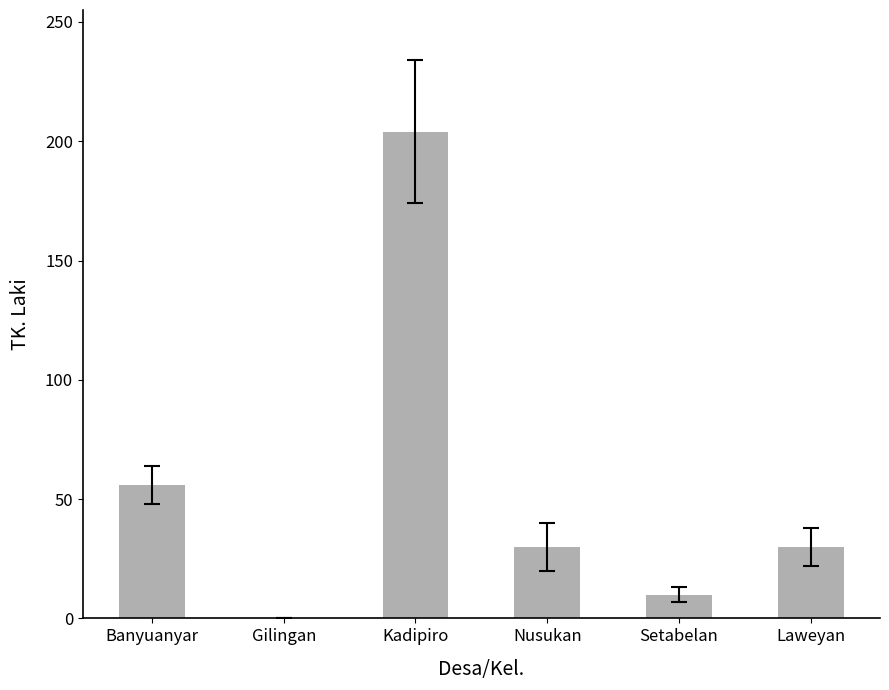

Reading right to left, list all the values displayed in this chart.

30	10	30	204	0	56